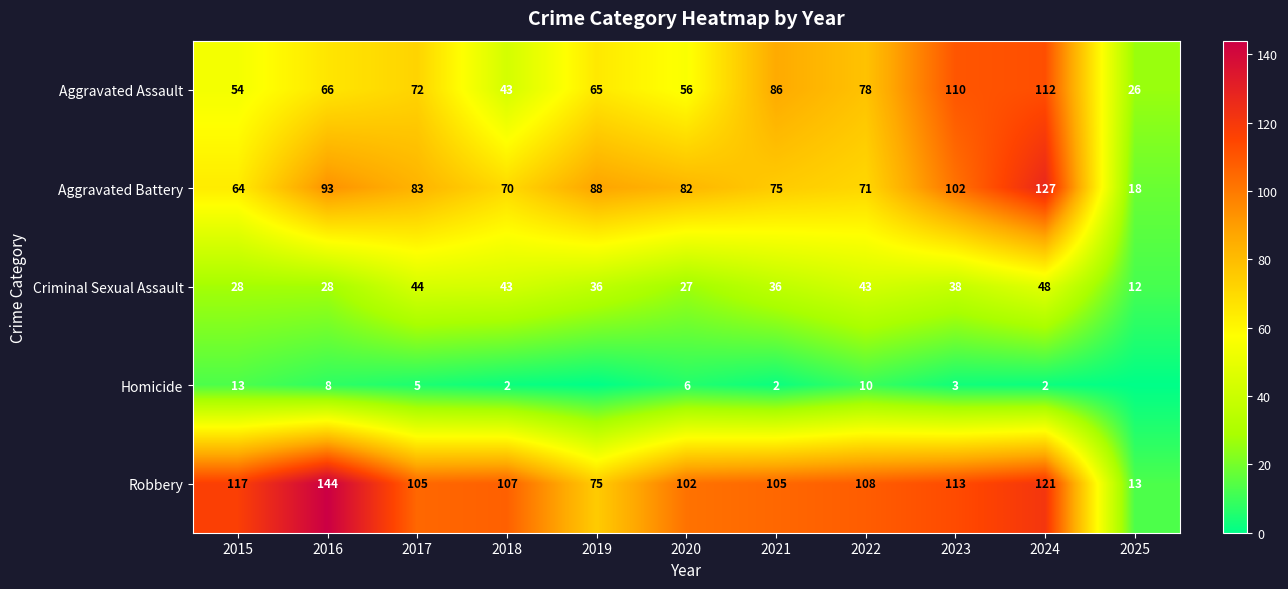

What is the highest value of the Criminal Sexual Assault series?

48